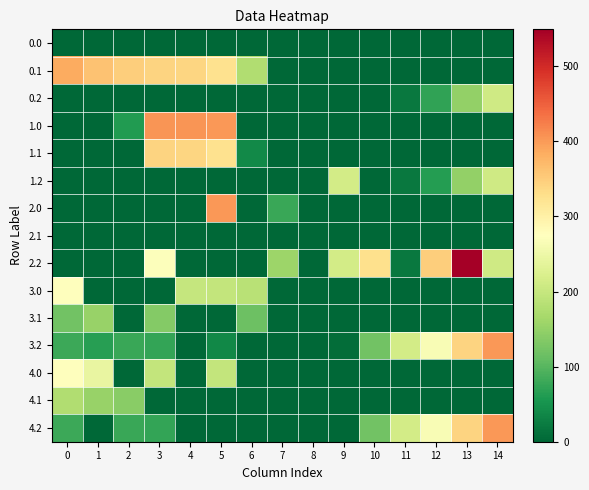

Reading left to right, list all the values displayed in this chart.

0.0: 0=0.0	1=0.0	2=0.0	3=0.0	4=0.0	5=0.0	6=0.0	7=0.0	8=0.0	9=0.0	10=0.0	11=0.0	12=0.0	13=0.0	14=0.0
0.1: 0=384.6	1=361.1	2=347.9	3=342.7	4=339.6	5=325.0	6=176.7	7=0.0	8=0.0	9=0.0	10=0.0	11=0.0	12=0.0	13=0.0	14=0.0
0.2: 0=0.0	1=0.0	2=0.0	3=0.0	4=0.0	5=0.0	6=0.0	7=0.0	8=0.0	9=0.0	10=0.0	11=19.4	12=72.4	13=149.2	14=209.4
1.0: 0=0.0	1=0.0	2=61.1	3=404.4	4=404.9	5=402.3	6=0.0	7=0.0	8=0.0	9=0.0	10=0.0	11=0.0	12=0.0	13=0.0	14=0.0
1.1: 0=0.0	1=0.0	2=0.0	3=342.7	4=339.6	5=325.0	6=39.0	7=0.0	8=0.0	9=0.0	10=0.0	11=0.0	12=0.0	13=0.0	14=0.0
1.2: 0=0.0	1=0.0	2=0.0	3=0.0	4=0.0	5=0.0	6=0.0	7=0.0	8=0.0	9=213.5	10=0.0	11=19.4	12=62.2	13=149.2	14=209.4
2.0: 0=0.0	1=0.0	2=0.0	3=0.0	4=0.0	5=402.3	6=0.0	7=78.2	8=0.0	9=0.0	10=0.0	11=0.0	12=0.0	13=0.0	14=0.0
2.1: 0=0.0	1=0.0	2=0.0	3=0.0	4=0.0	5=0.0	6=0.0	7=0.0	8=0.0	9=0.0	10=0.0	11=0.0	12=0.0	13=0.0	14=0.0
2.2: 0=0.0	1=0.0	2=0.0	3=270.8	4=0.0	5=0.0	6=0.0	7=157.2	8=0.0	9=213.5	10=327.6	11=19.4	12=348.6	13=549.2	14=209.4
3.0: 0=275.0	1=0.0	2=0.0	3=0.0	4=197.9	5=195.3	6=186.3	7=0.0	8=0.0	9=0.0	10=0.0	11=0.0	12=0.0	13=0.0	14=0.0
3.1: 0=121.3	1=154.1	2=0.0	3=135.7	4=0.0	5=0.0	6=117.7	7=0.0	8=0.0	9=0.0	10=0.0	11=0.0	12=0.0	13=0.0	14=0.0
3.2: 0=80.1	1=65.7	2=78.5	3=74.0	4=0.0	5=37.4	6=0.0	7=0.0	8=0.0	9=6.5	10=120.6	11=212.4	12=265.4	13=342.2	14=402.4
4.0: 0=275.0	1=242.5	2=0.0	3=197.4	4=0.0	5=195.3	6=0.0	7=0.0	8=0.0	9=0.0	10=0.0	11=0.0	12=0.0	13=0.0	14=0.0
4.1: 0=177.6	1=154.1	2=140.9	3=0.0	4=0.0	5=0.0	6=0.0	7=0.0	8=0.0	9=0.0	10=0.0	11=0.0	12=0.0	13=0.0	14=0.0
4.2: 0=80.1	1=0.0	2=78.5	3=74.0	4=0.0	5=0.0	6=0.0	7=0.0	8=0.0	9=0.0	10=120.6	11=212.4	12=265.4	13=342.2	14=402.4